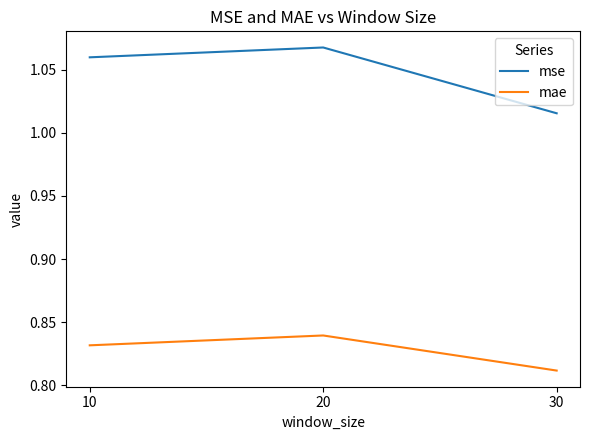

Is it true that mse equals 1.6 at 10?

False